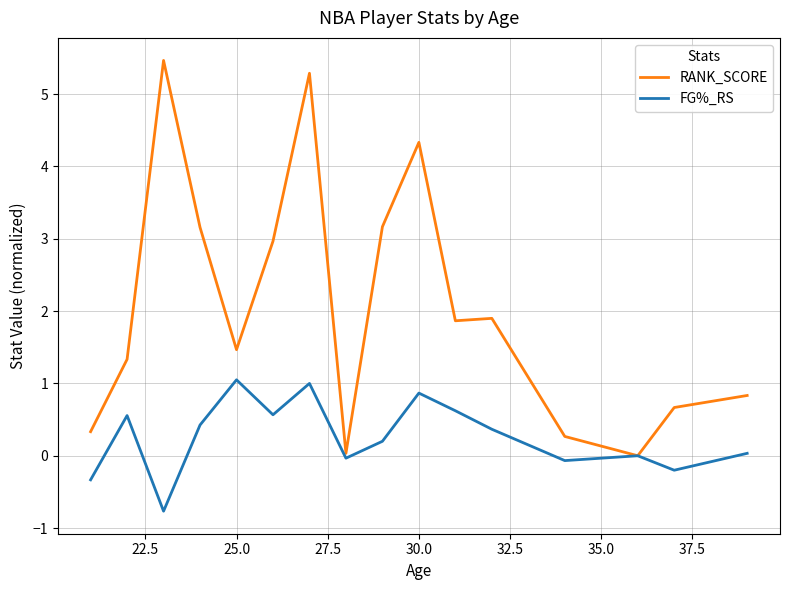

What is the difference between the maximum and second lowest values in the RANK_SCORE series?

5.4